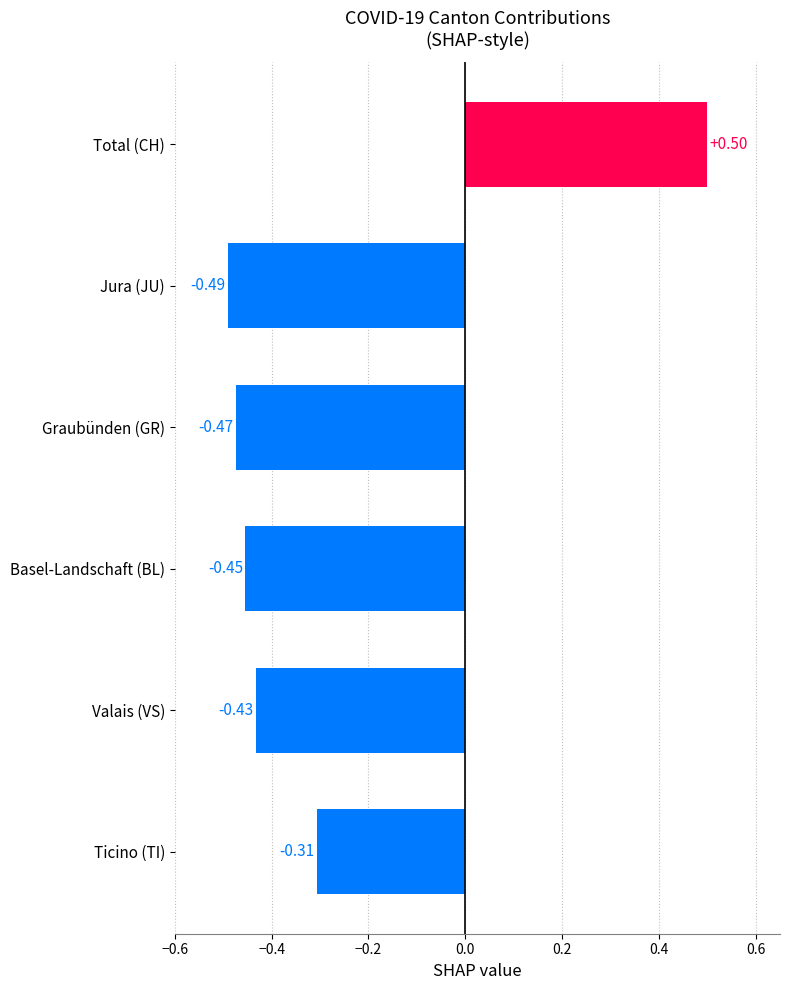

Where is the data nearest to the value 0?

Ticino (TI)